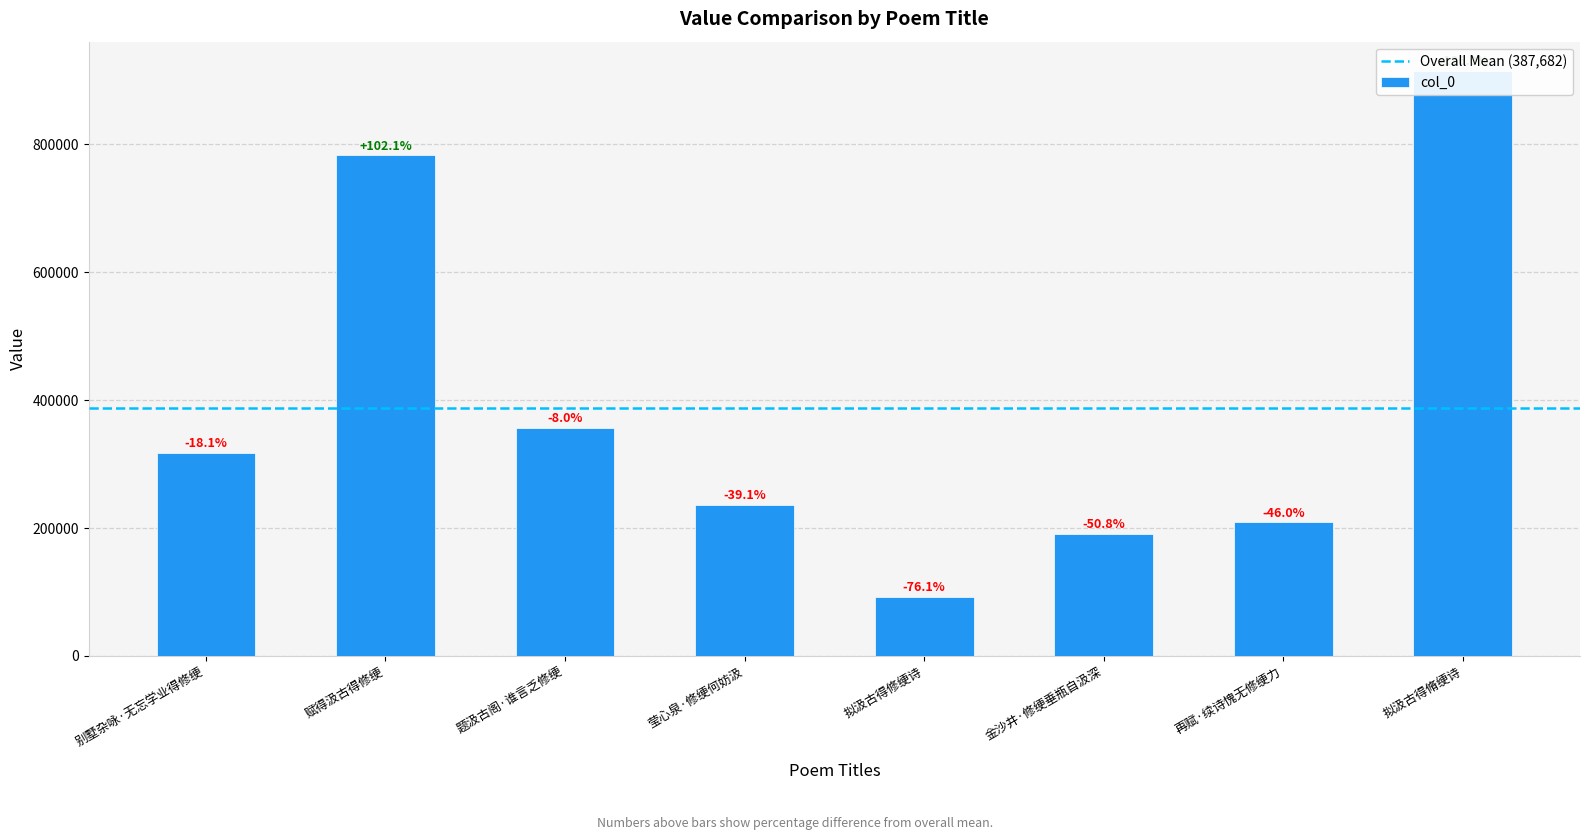

Which category has the lowest value across all series?

拟汲古得修绠诗